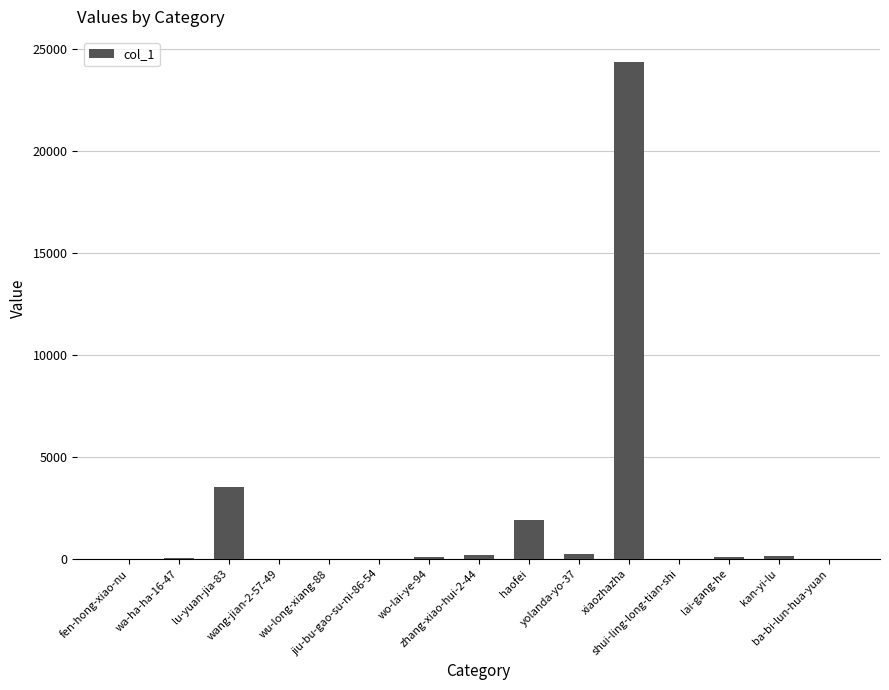

What is the greatest value displayed?

24385